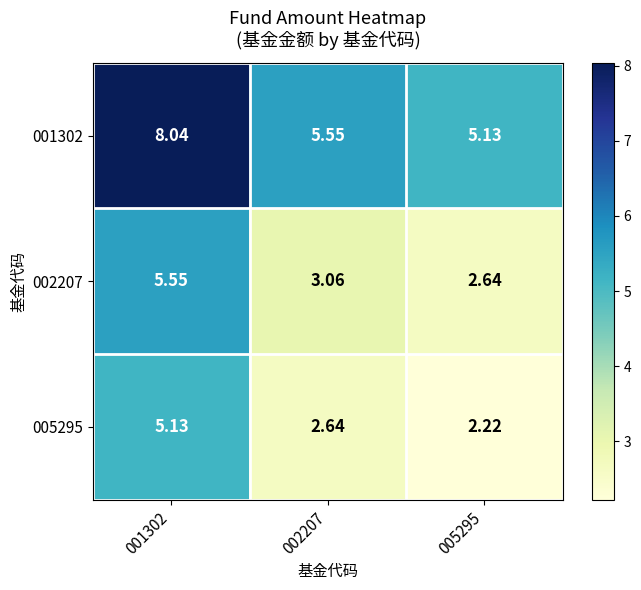

Is the value of 005295 at 001302 greater than the value of 002207 at 001302?

No